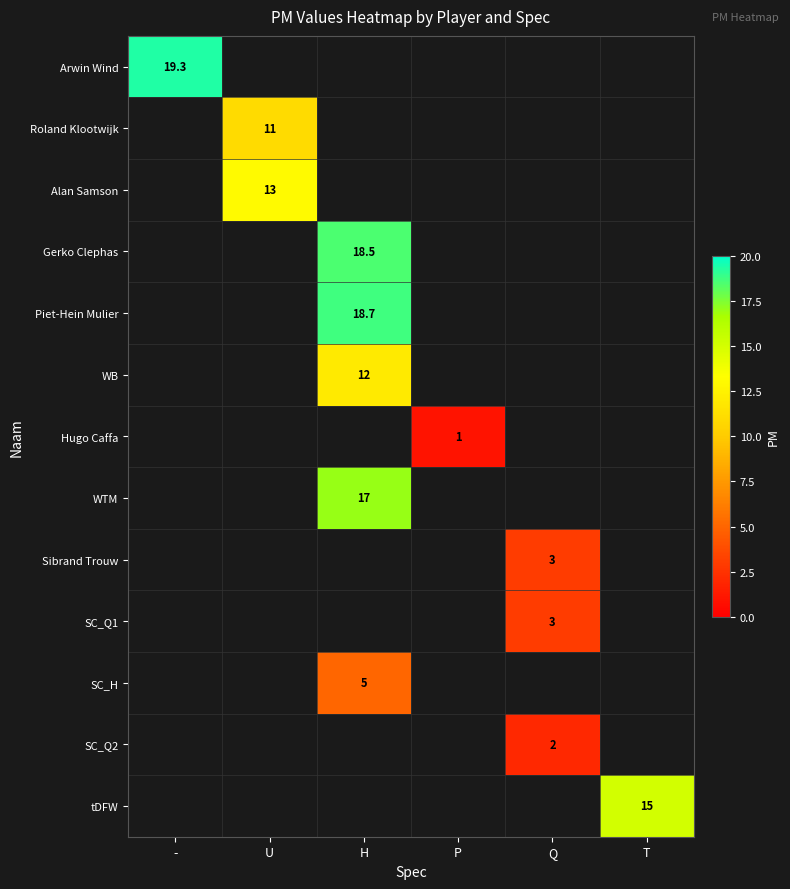

At which category does the chart reach its peak across all series?

-